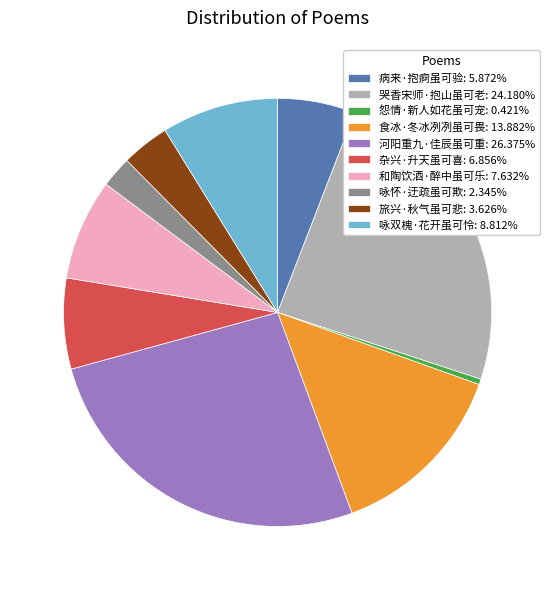

Approximately how many times larger is the value at 杂兴·升天虽可喜: 6.856% compared to 食冰·冬冰冽冽虽可畏: 13.882%?

0.5